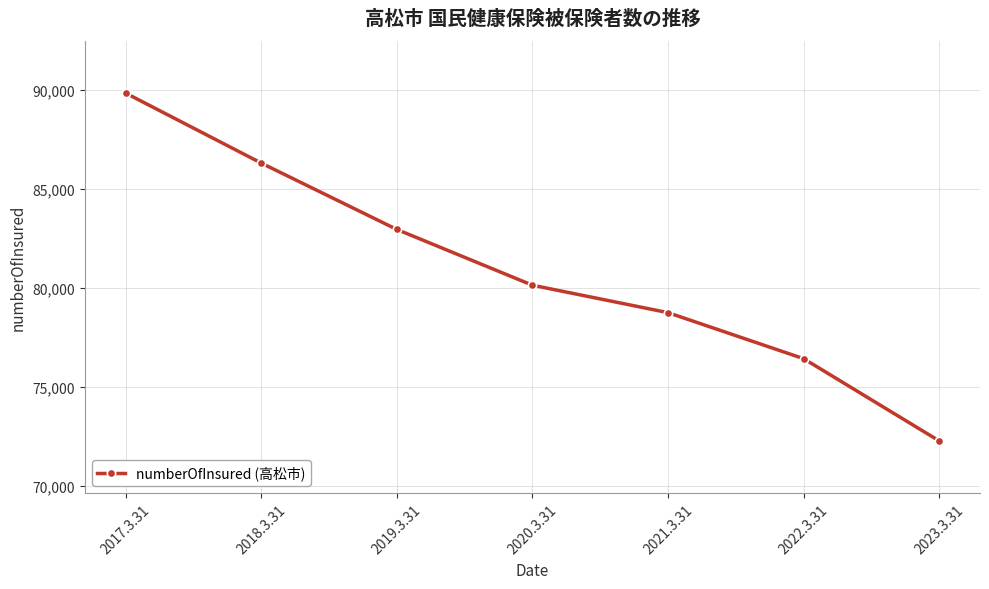

What is the ratio of the value at 2019.3.31 to the value at 2018.3.31?

1.0